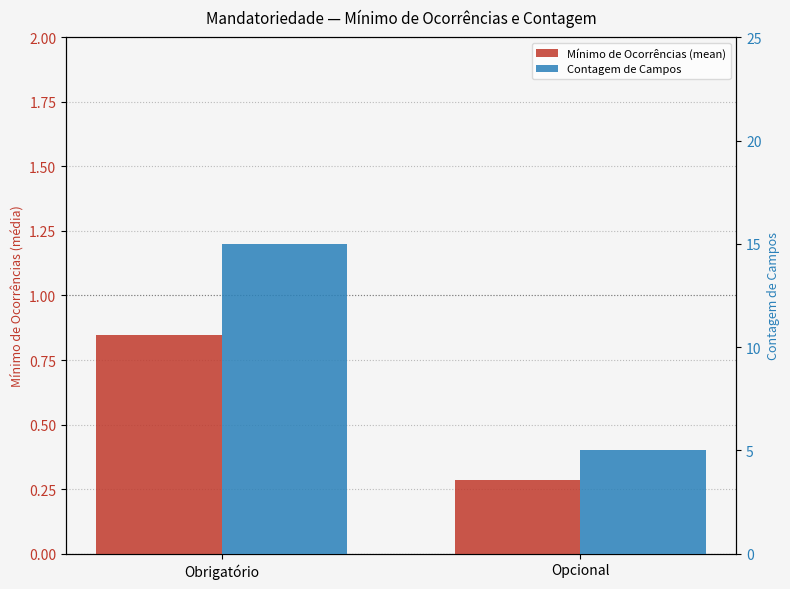

At how many categories does at least one series exceed 2?

2